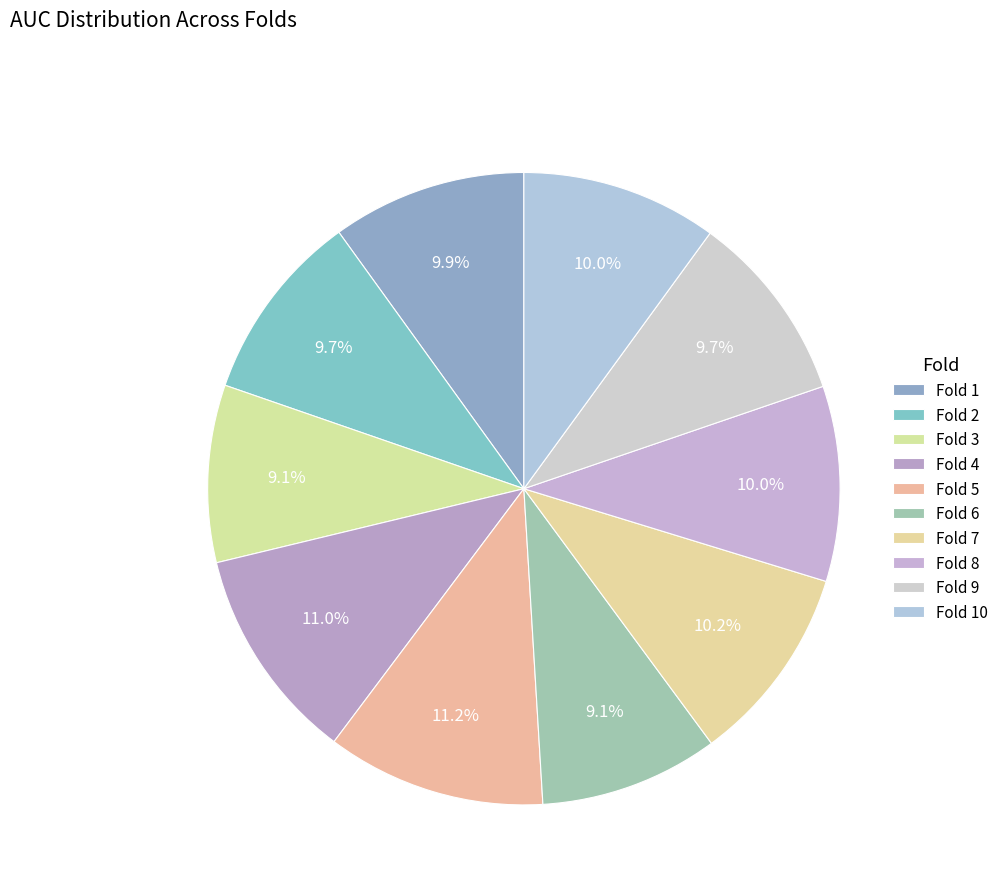

Is it true that Fold 1 is 3% of the pie?

False